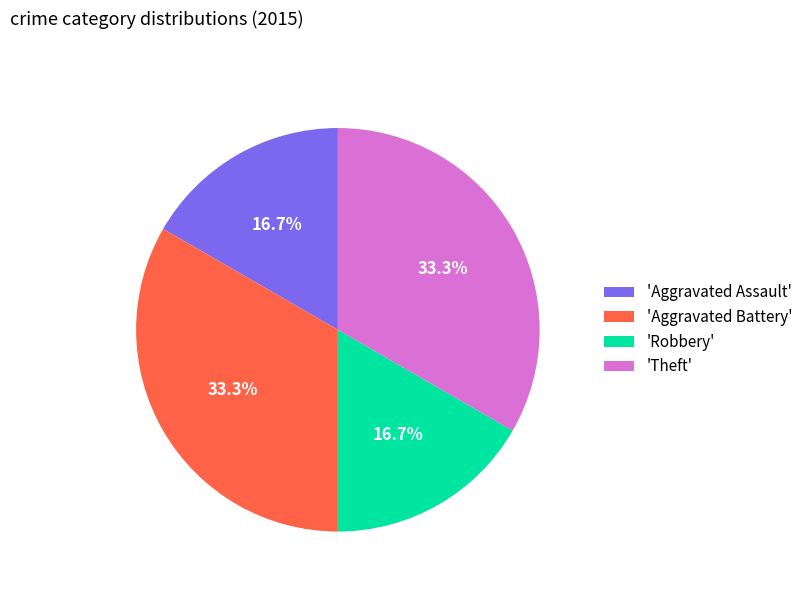

Is there a majority slice in this chart?

No